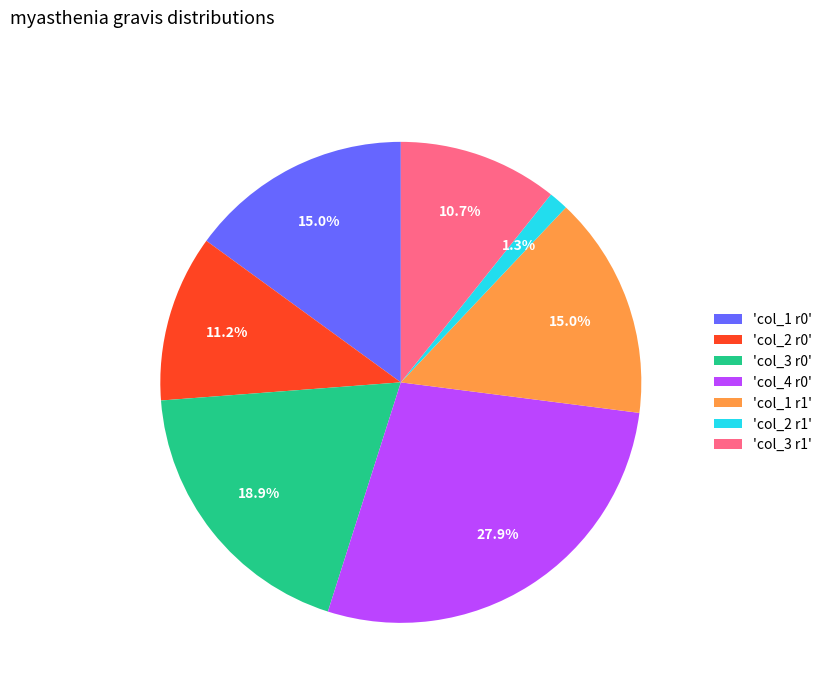

What is the largest slice in the pie chart?

'col_4 r0'